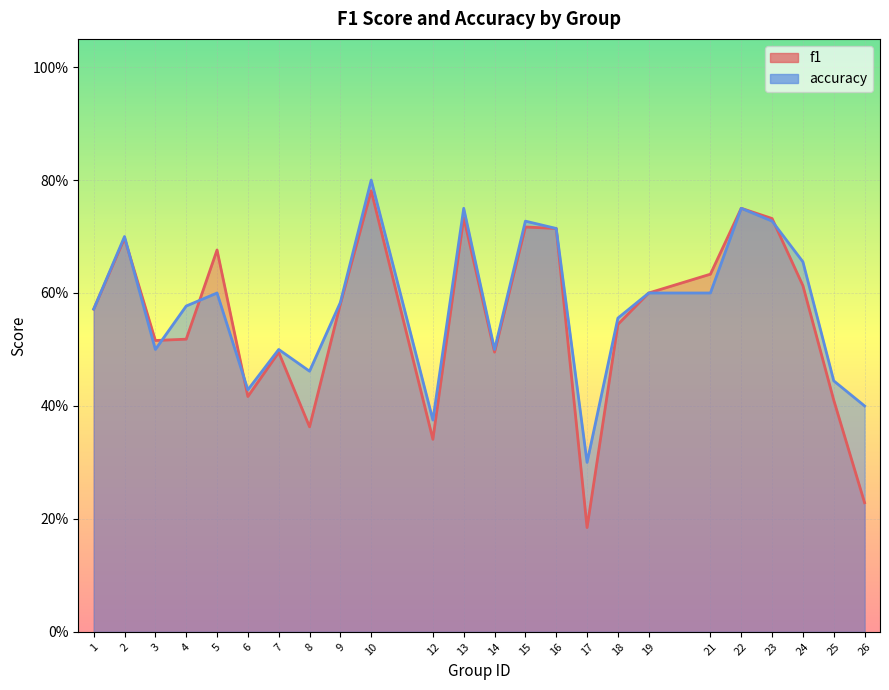

How many interior local valleys does the accuracy series have?

6